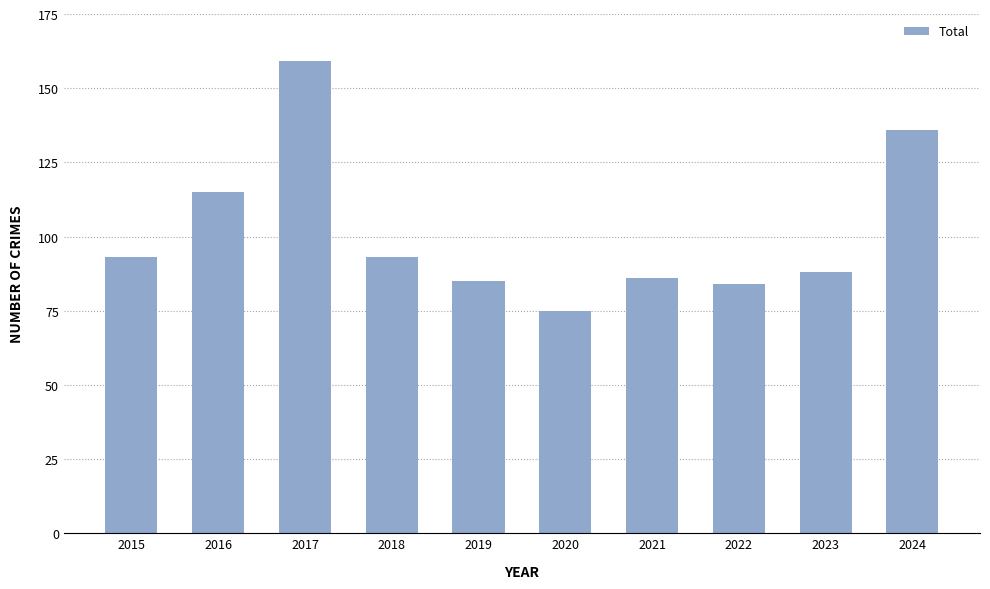

What is the change in value from 2016 to 2021?

-29